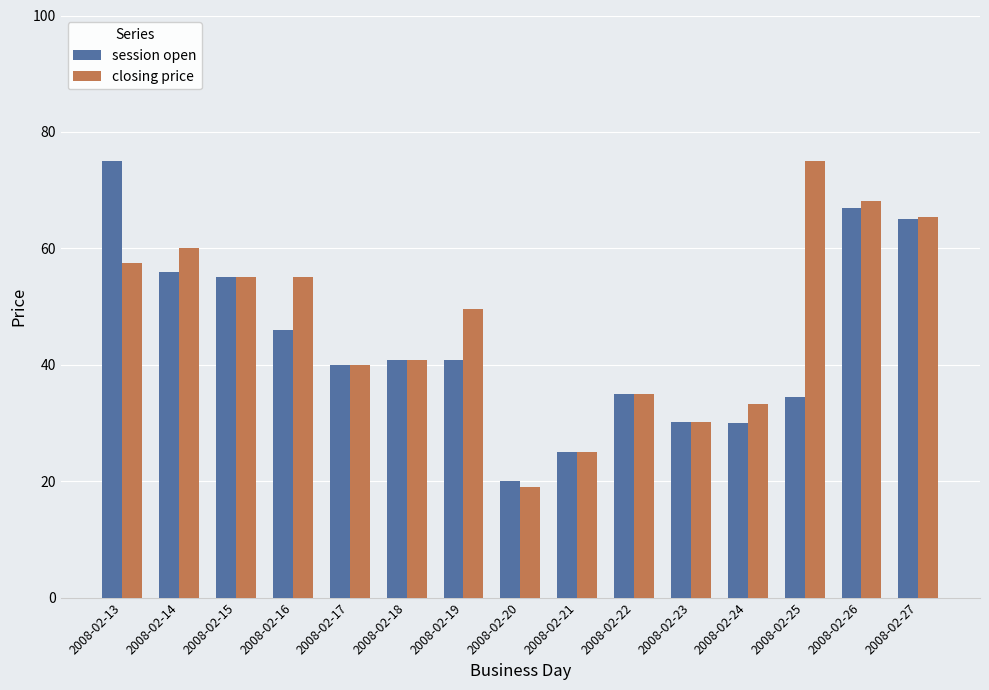

What is the value of the session open bar at the 5th from the left?

40.0